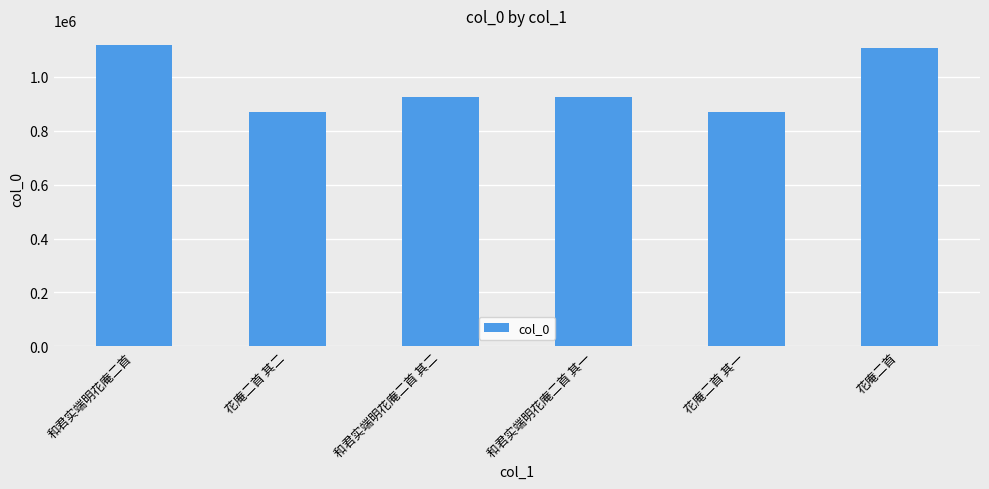

How many bars are there in total?

6